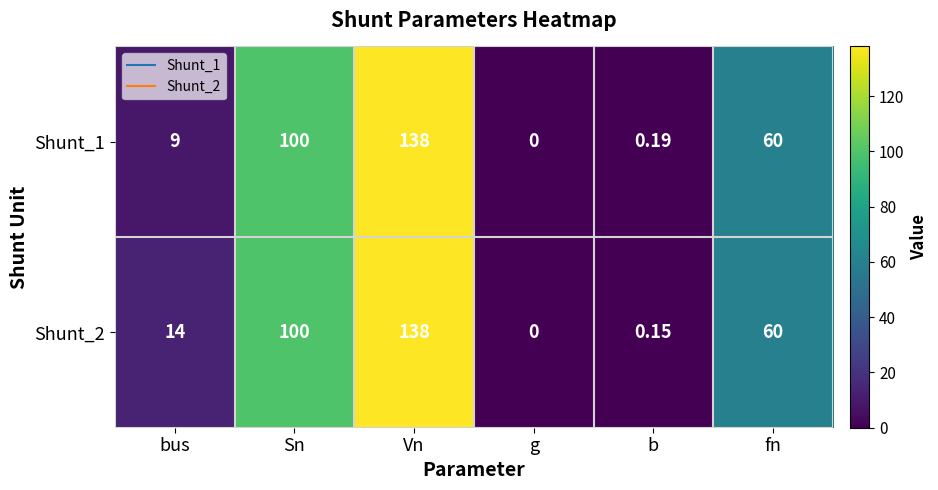

How many categories are shown in the chart?

6